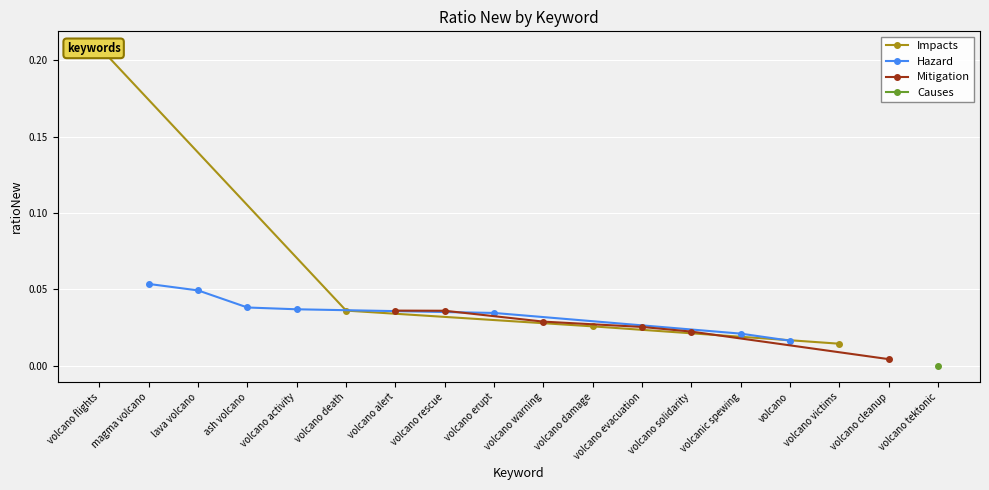

What position from the right is volcanic spewing?

5